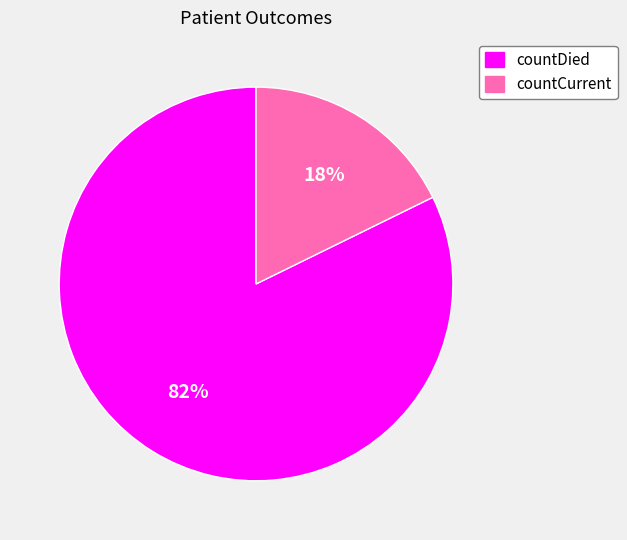

How many slices are in this pie chart?

2